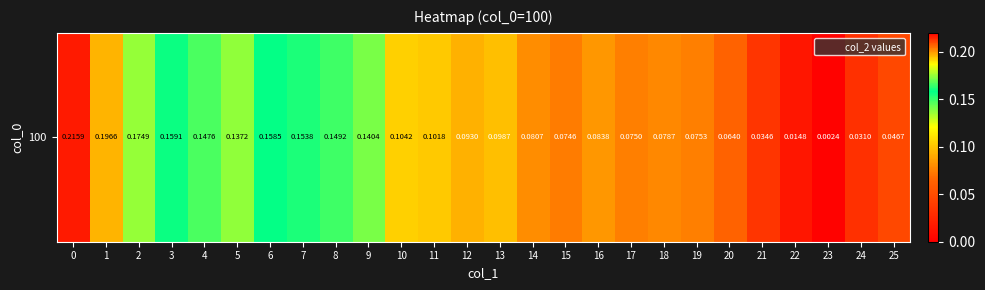

Where is the data nearest to the value 0?

23